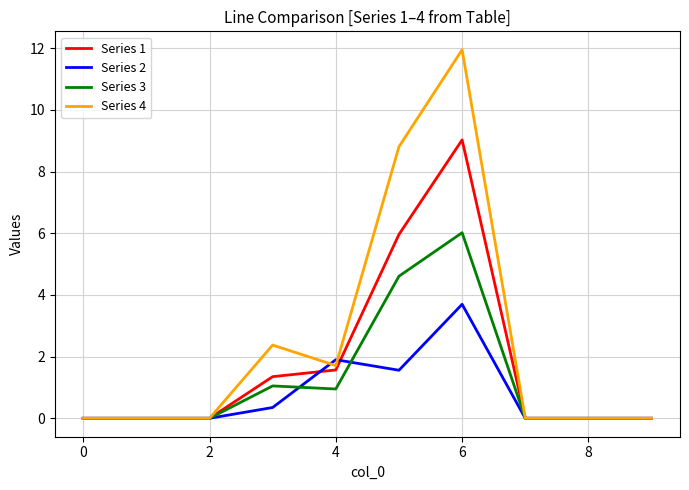

What is the maximum value shown in the chart?

12.0